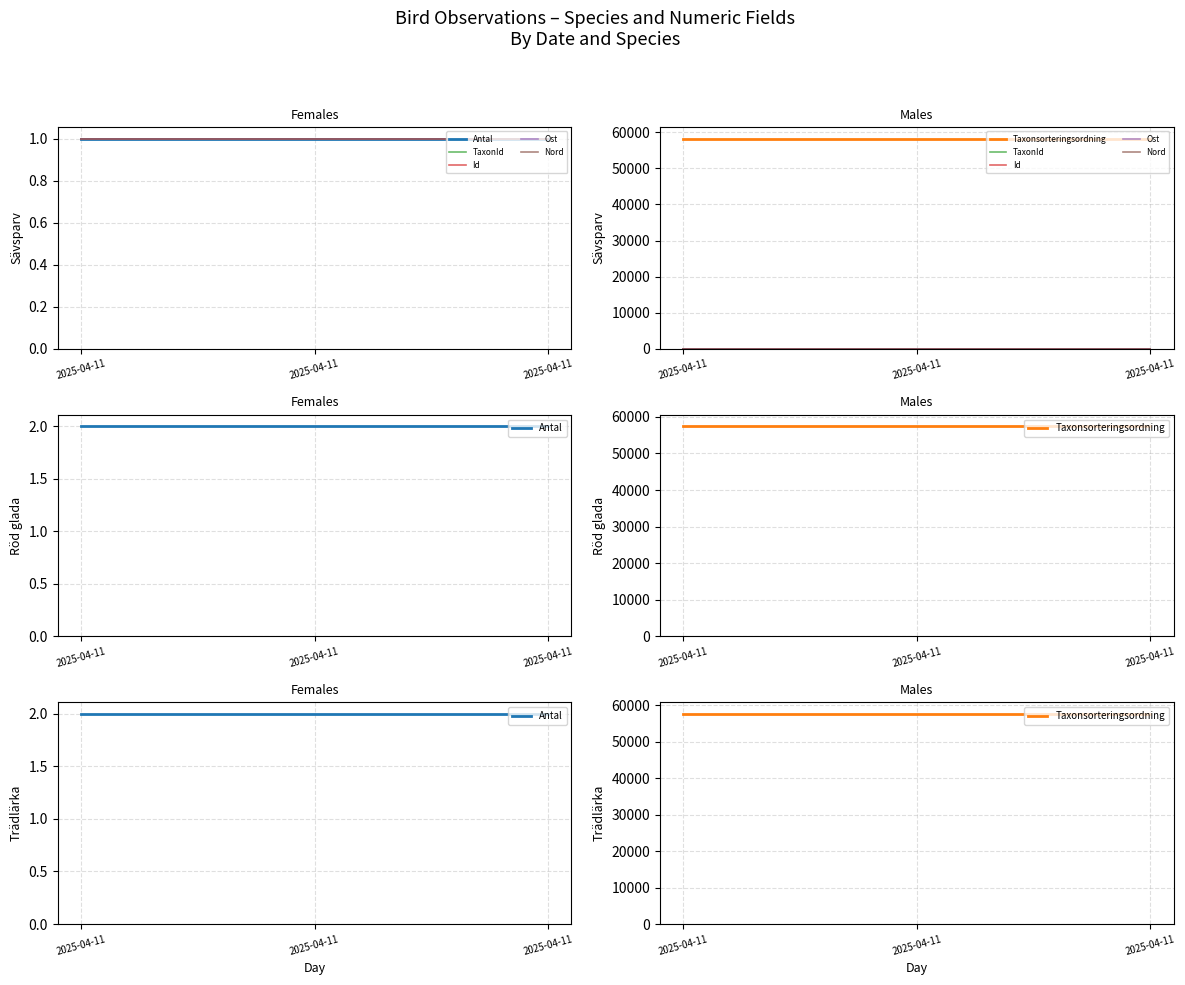

What is the value of the Ost point at the 2nd from the left?

1.0